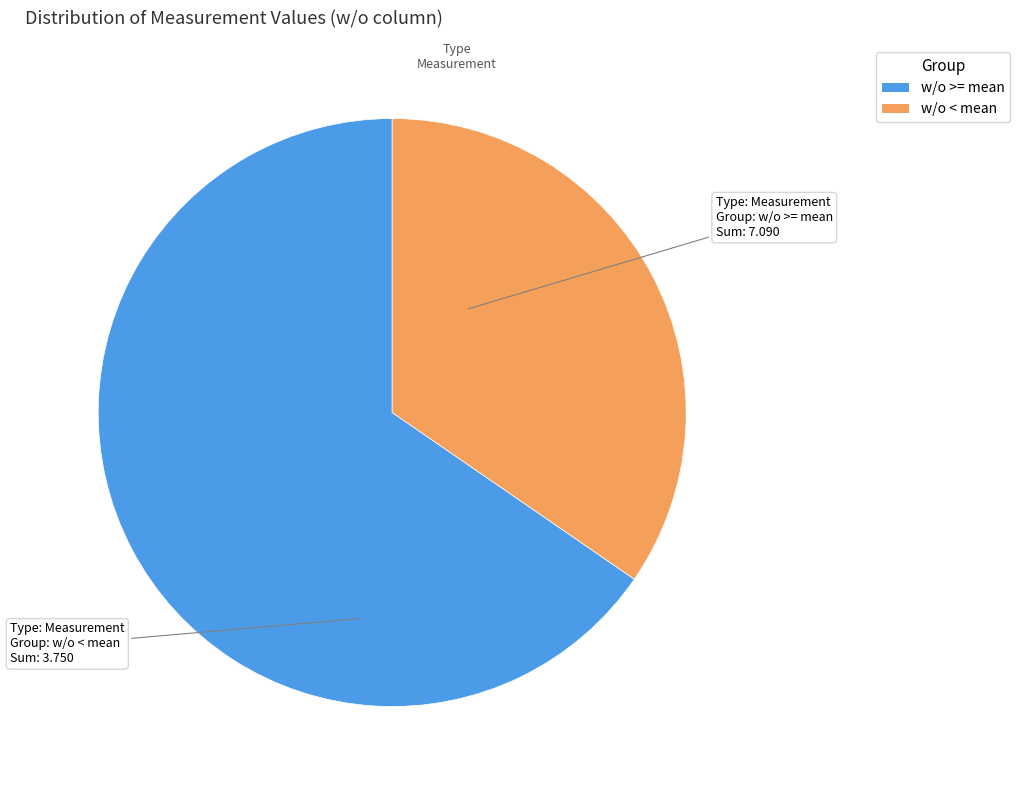

Count the number of slices in the pie.

2